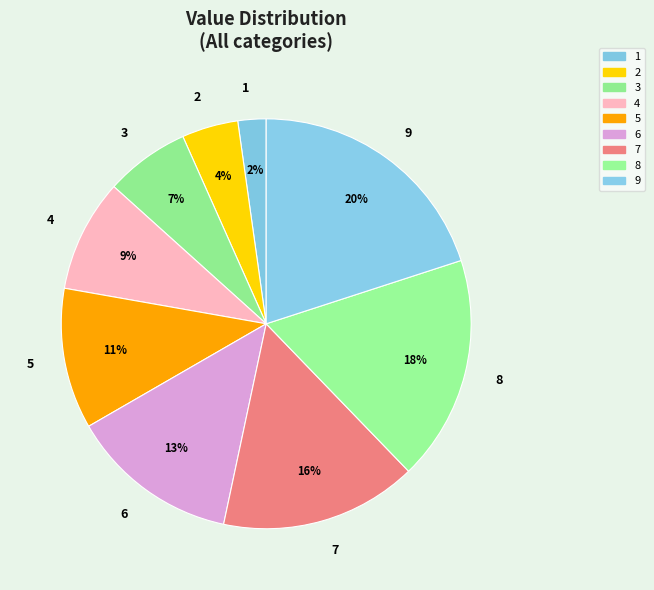

Rank the categories by value from highest to lowest.

9, 8, 7, 6, 5, 4, 3, 2, 1